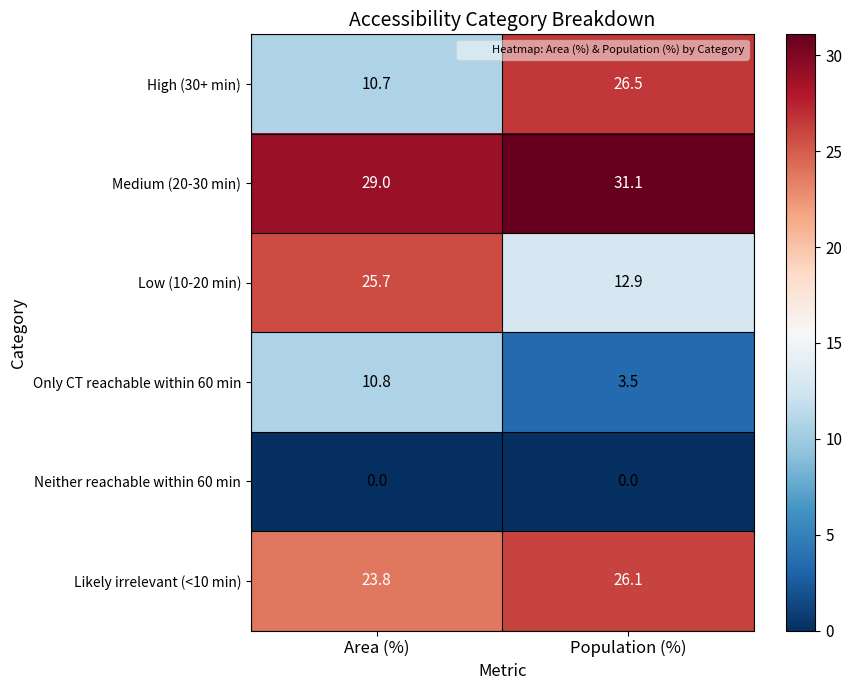

The value of Likely irrelevant (<10 min) at Population (%) is 26.1. True or false?

True